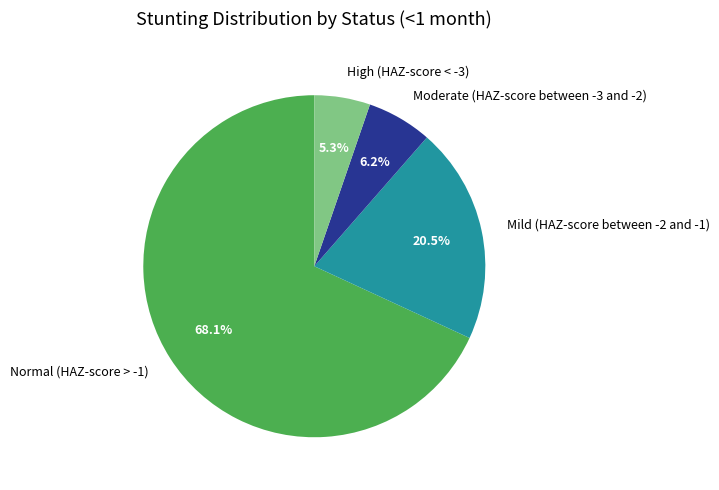

How many slices are in this pie chart?

4